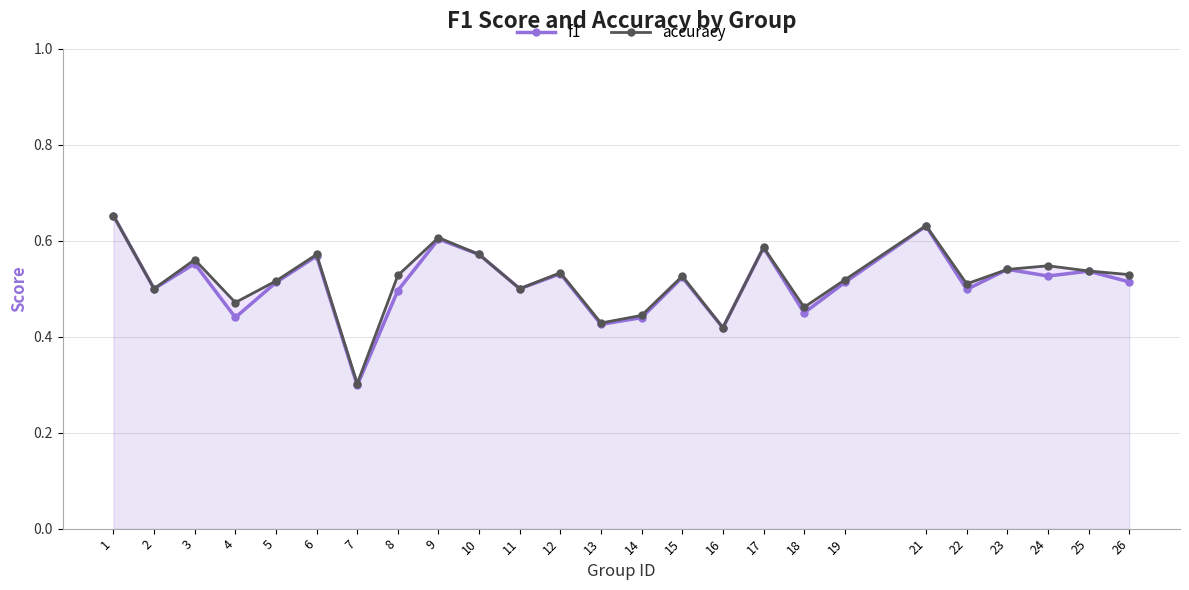

Which series ends up on top after the final intersection of f1 and accuracy?

accuracy